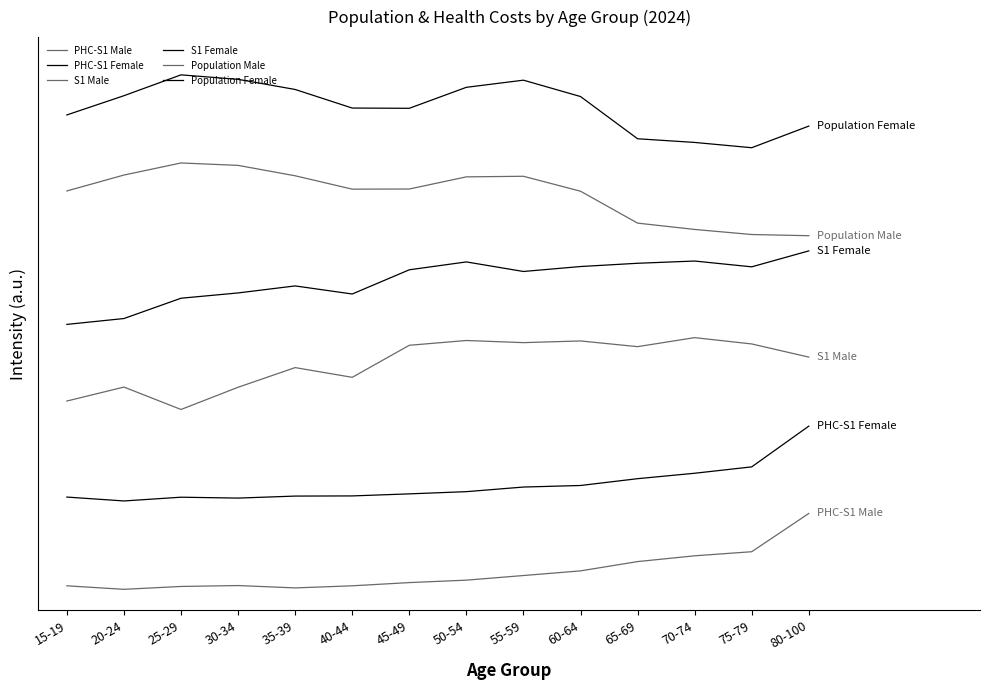

At 45-49, list the series in order from smallest to largest.

PHC-S1 Male, PHC-S1 Female, S1 Male, S1 Female, Population Male, Population Female